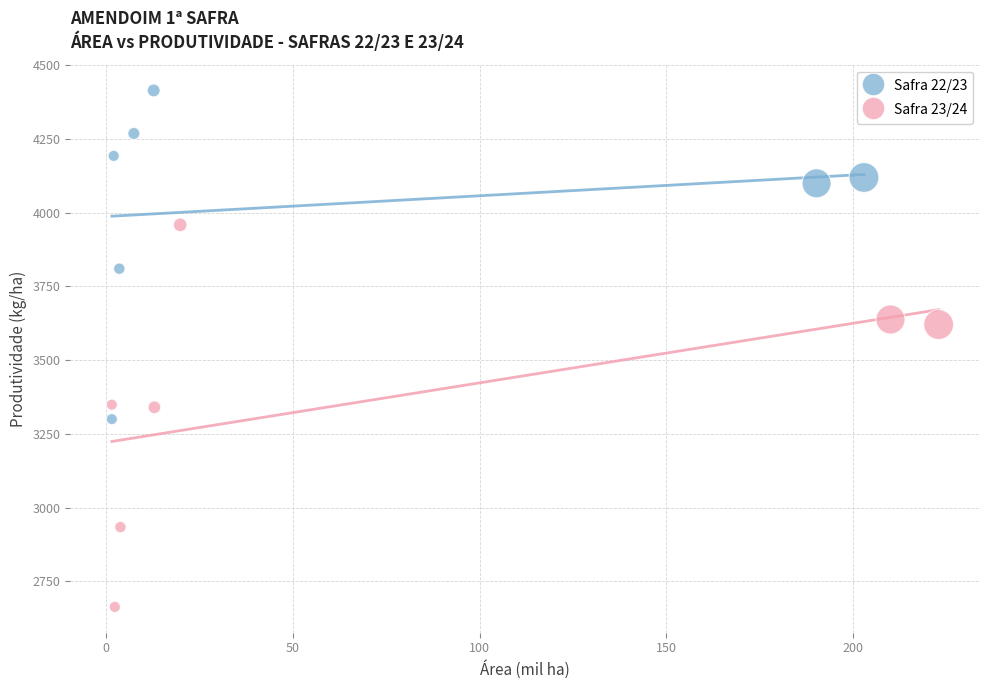

Which series reaches the maximum Y coordinate?

Safra 22/23